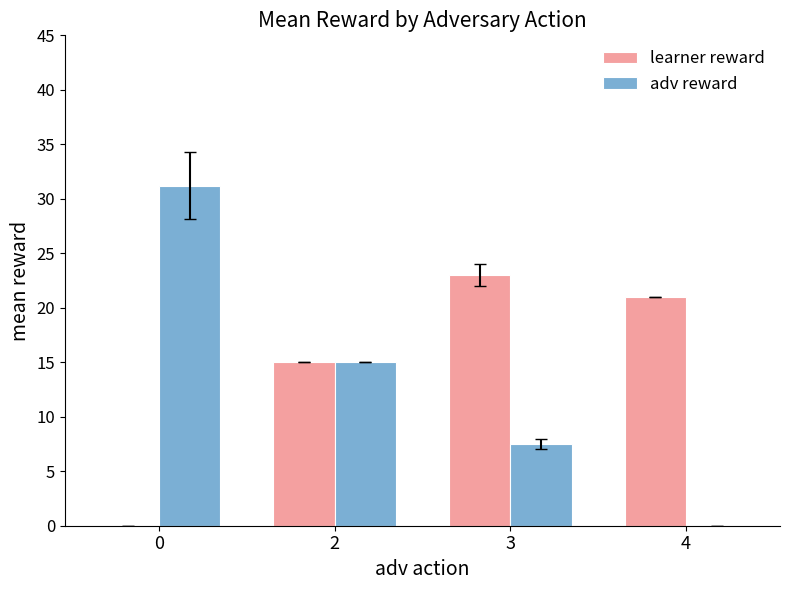

Reading left to right, transcribe all the data shown in this chart.

learner reward: 0.0	15.0	23.0	21.0
adv reward: 31.2	15.0	7.5	0.0